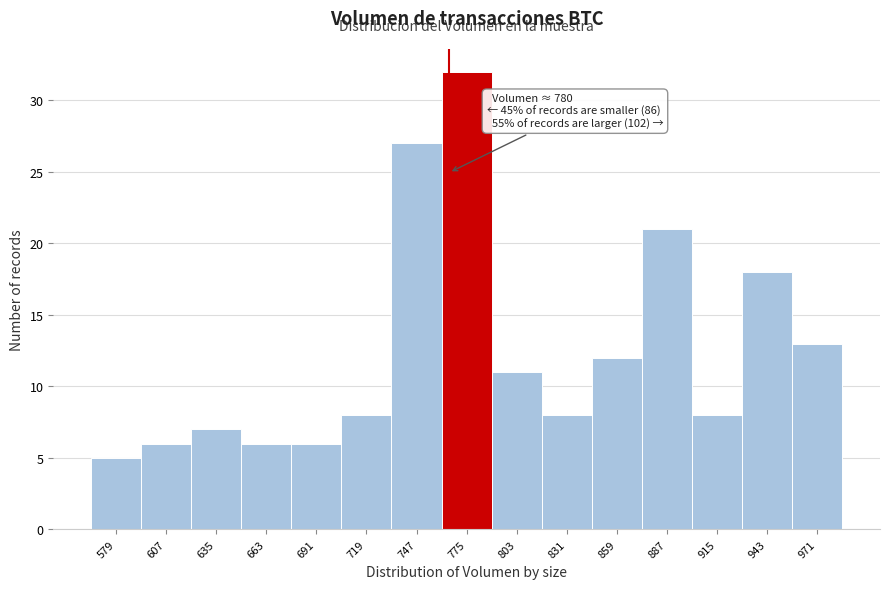

Reading right to left, list all the values displayed in this chart.

13	18	8	21	12	8	11	32	27	8	6	6	7	6	5